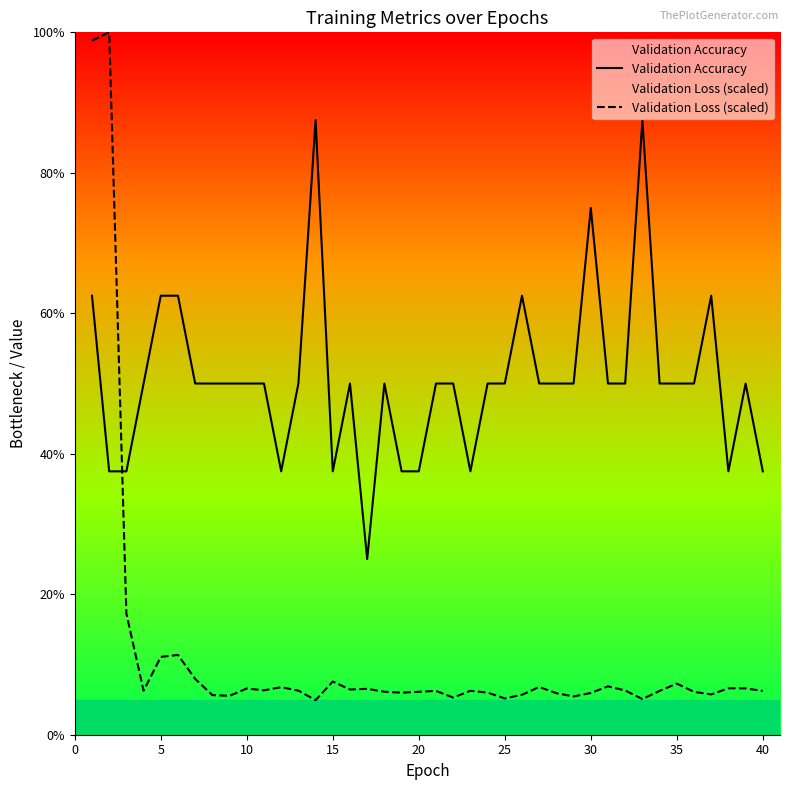

Reading left to right, list all the values displayed in this chart.

Validation Accuracy: 62.5	37.5	37.5	50.0	62.5	62.5	50.0	50.0	50.0	50.0	50.0	37.5	50.0	87.5	37.5	50.0	25.0	50.0	37.5	37.5	50.0	50.0	37.5	50.0	50.0	62.5	50.0	50.0	50.0	75.0	50.0	50.0	87.5	50.0	50.0	50.0	62.5	37.5	50.0	37.5
Validation Loss (scaled): 98.8	100.0	17.2	6.3	11.1	11.4	7.9	5.6	5.5	6.6	6.3	6.8	6.3	4.9	7.6	6.4	6.5	6.1	6.0	6.1	6.2	5.3	6.3	6.0	5.2	5.7	6.8	5.9	5.5	5.9	6.9	6.3	5.1	6.2	7.3	6.1	5.7	6.6	6.6	6.2